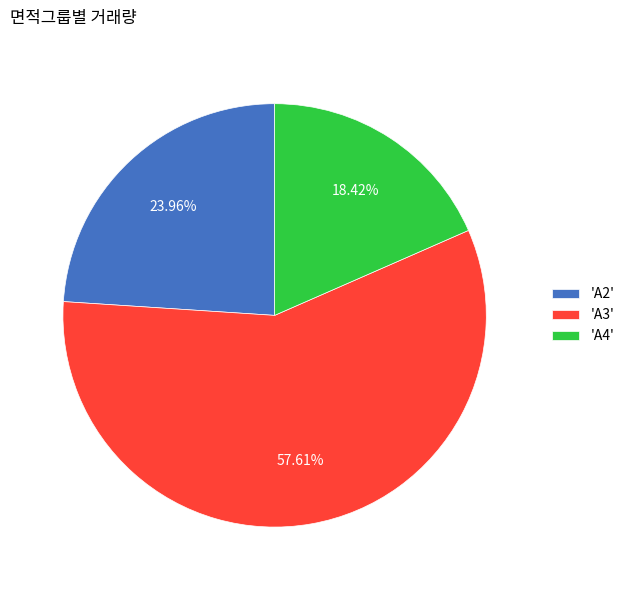

Which category has the smallest portion of the pie?

'A4'